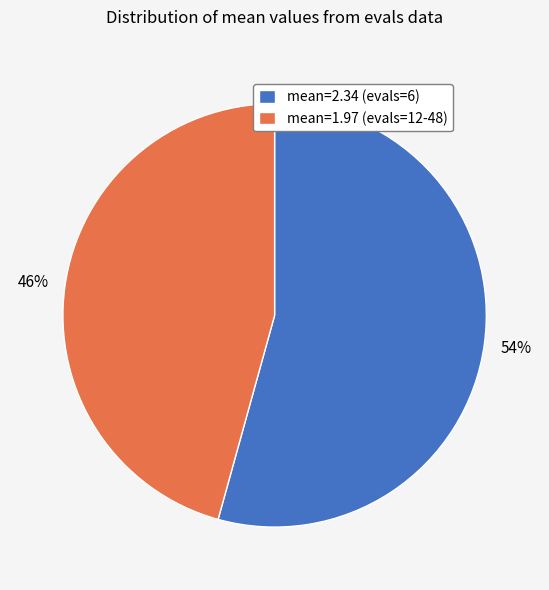

Approximately how many times larger is the value at mean=2.34 (evals=6) compared to mean=1.97 (evals=12-48)?

1.2